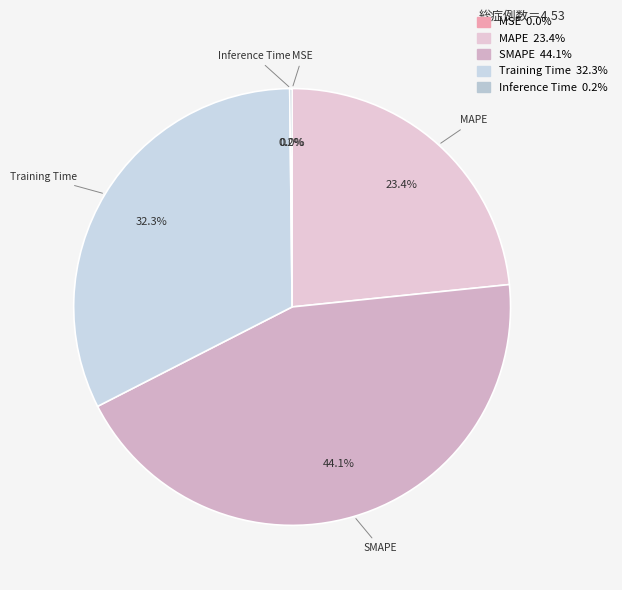

Is there a majority slice in this chart?

No